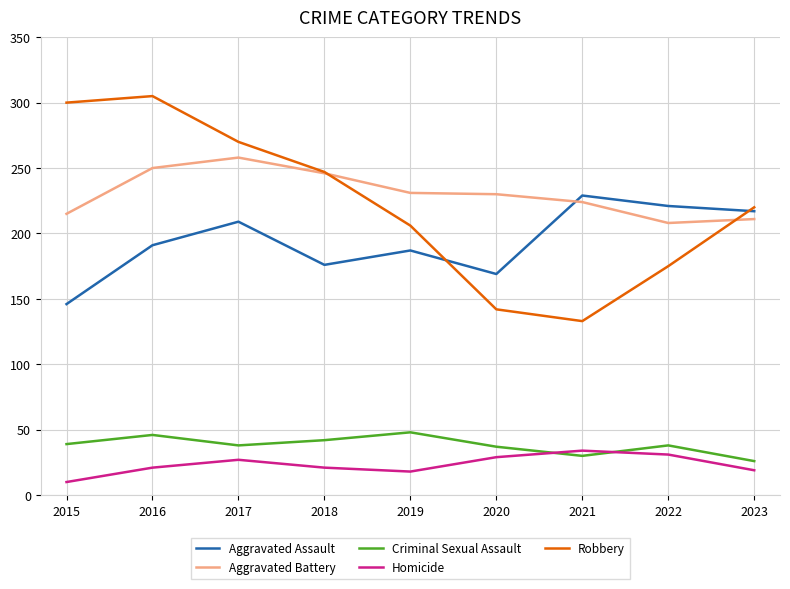

List the series in order of their peak value, highest first.

Robbery, Aggravated Battery, Aggravated Assault, Criminal Sexual Assault, Homicide